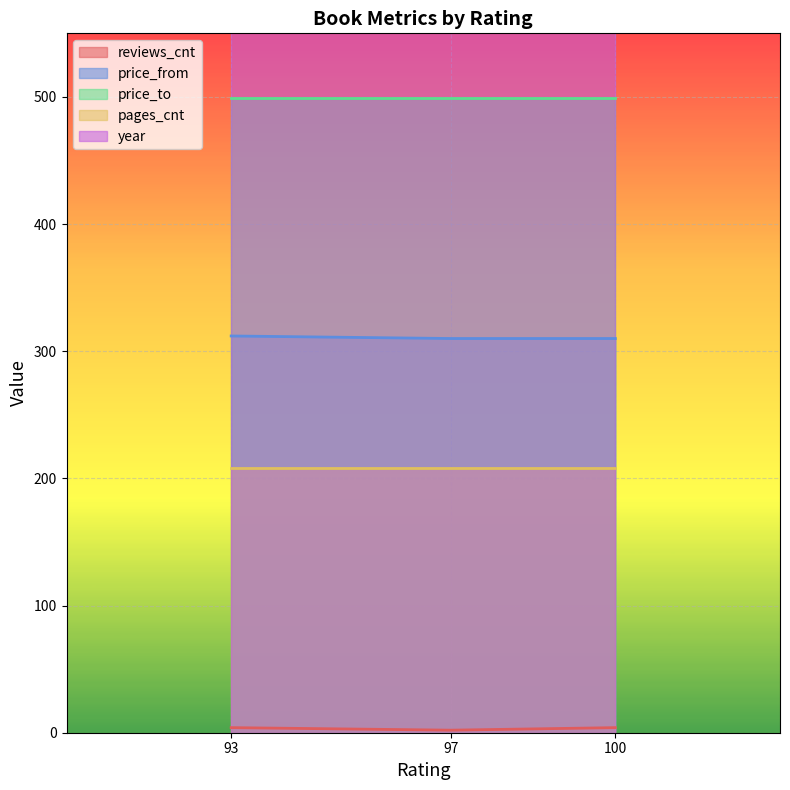

What is the sum of the price_from values at 93 and 97?

622